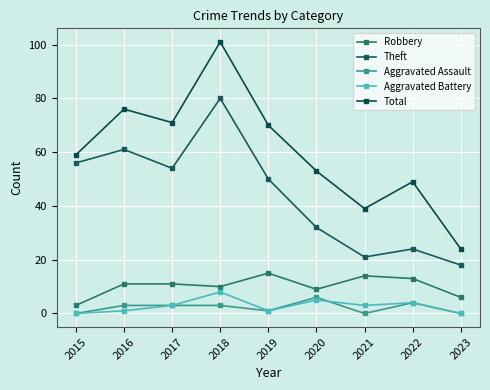

Which series changed the most between 2016 and 2019?

Theft